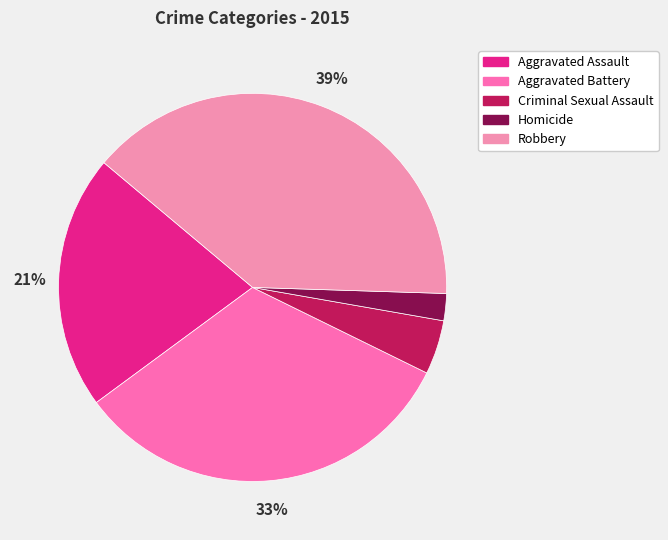

Does Aggravated Assault account for over 50% of the chart?

No